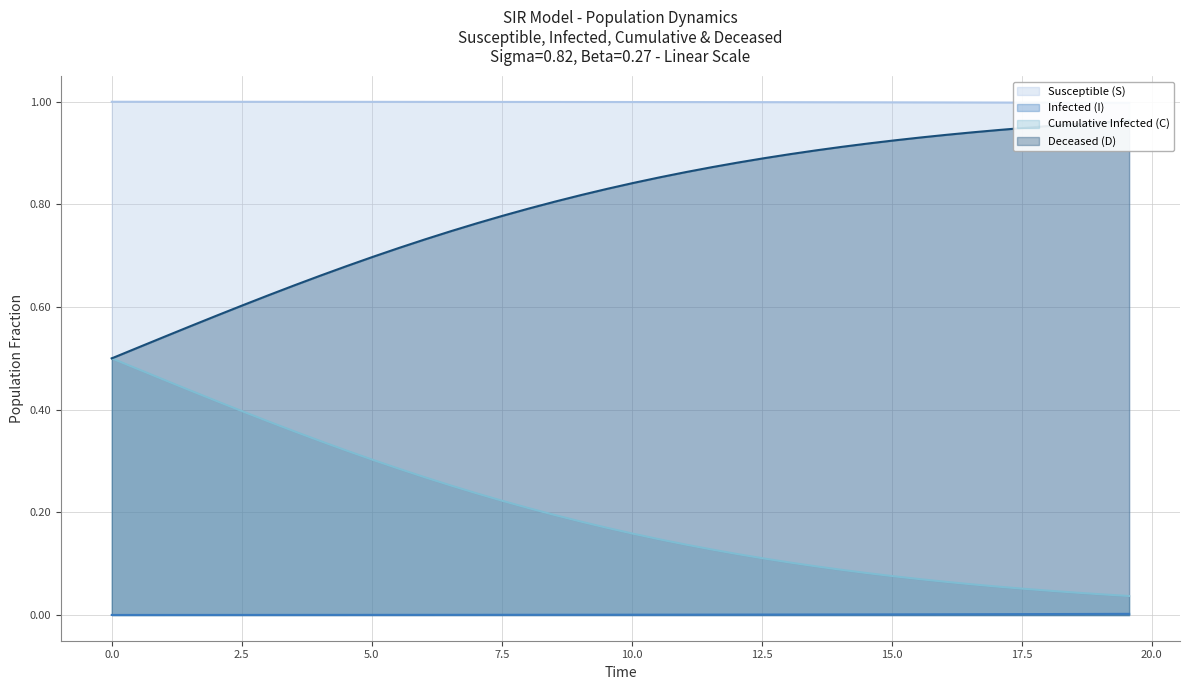

The Deceased (D) series shows 0.3 at 16. True or false?

False